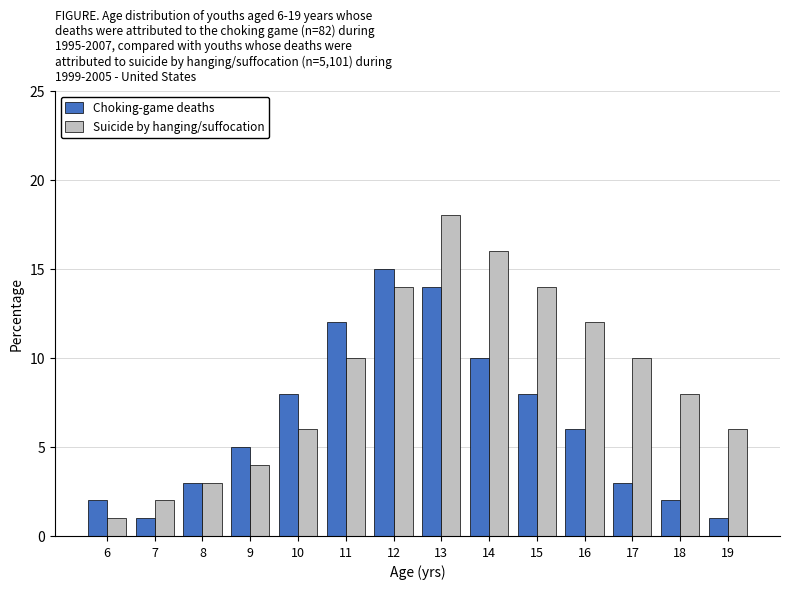

Reading left to right, transcribe all the data shown in this chart.

Choking-game deaths: 6=2	7=1	8=3	9=5	10=8	11=12	12=15	13=14	14=10	15=8	16=6	17=3	18=2	19=1
Suicide by hanging/suffocation: 6=1	7=2	8=3	9=4	10=6	11=10	12=14	13=18	14=16	15=14	16=12	17=10	18=8	19=6